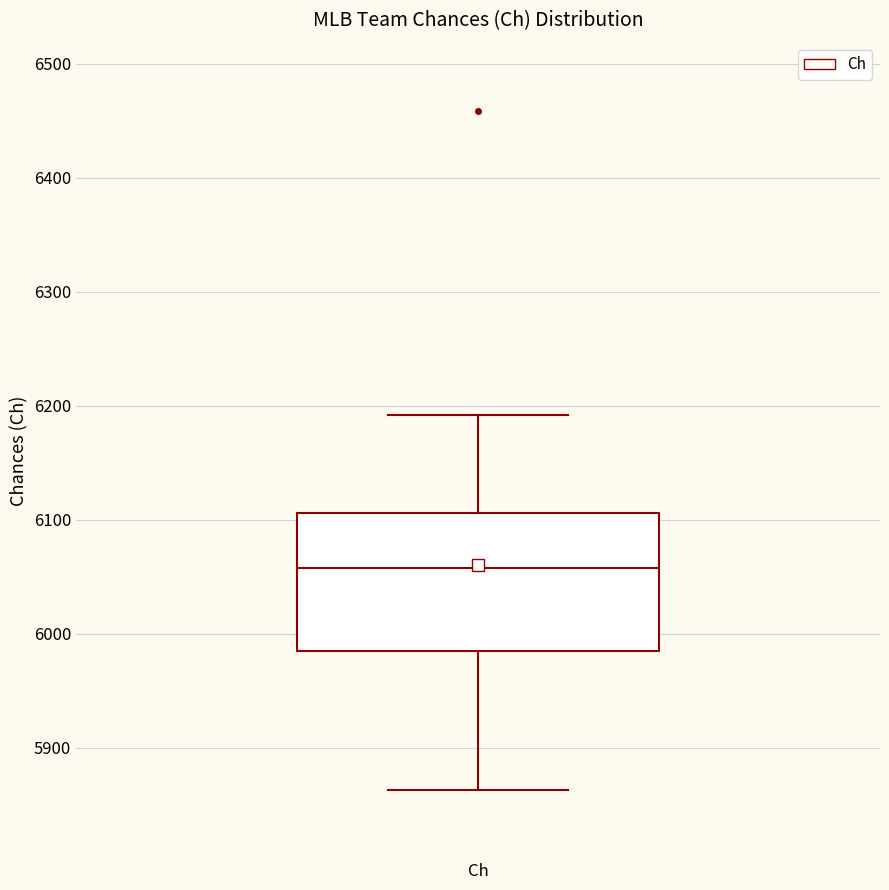

Where does the upper whisker of the box for Ch end on the y-axis? The values are not printed on the chart, so give them approximately, as read against the axis.

6190